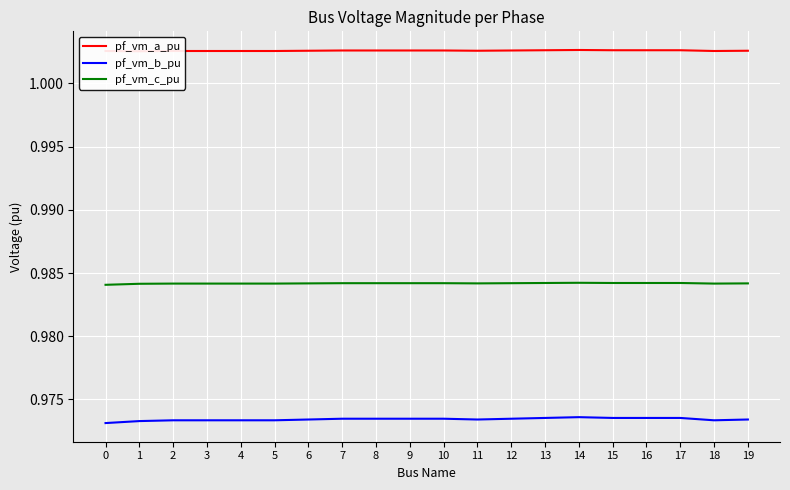

Reading right to left, what are all the values shown in this chart?

pf_vm_a_pu: 19=1.0	18=1.0	17=1.0	16=1.0	15=1.0	14=1.0	13=1.0	12=1.0	11=1.0	10=1.0	9=1.0	8=1.0	7=1.0	6=1.0	5=1.0	4=1.0	3=1.0	2=1.0	1=1.0	0=1.0
pf_vm_b_pu: 19=1.0	18=1.0	17=1.0	16=1.0	15=1.0	14=1.0	13=1.0	12=1.0	11=1.0	10=1.0	9=1.0	8=1.0	7=1.0	6=1.0	5=1.0	4=1.0	3=1.0	2=1.0	1=1.0	0=1.0
pf_vm_c_pu: 19=1.0	18=1.0	17=1.0	16=1.0	15=1.0	14=1.0	13=1.0	12=1.0	11=1.0	10=1.0	9=1.0	8=1.0	7=1.0	6=1.0	5=1.0	4=1.0	3=1.0	2=1.0	1=1.0	0=1.0